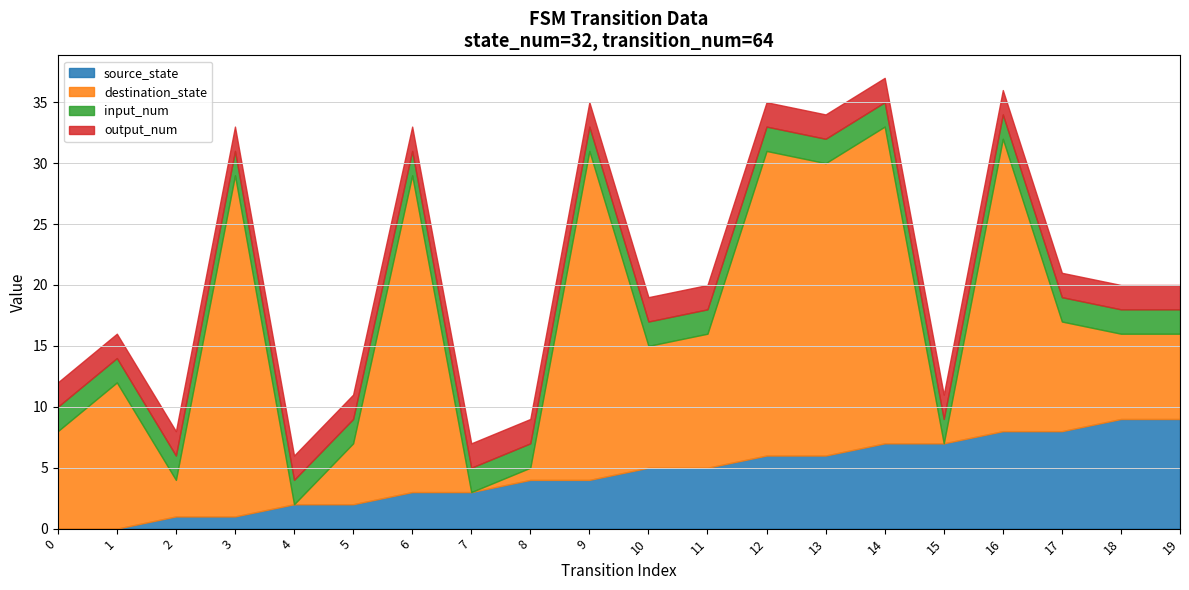

Rank the series by their maximum value, from highest to lowest.

destination_state, source_state, input_num, output_num